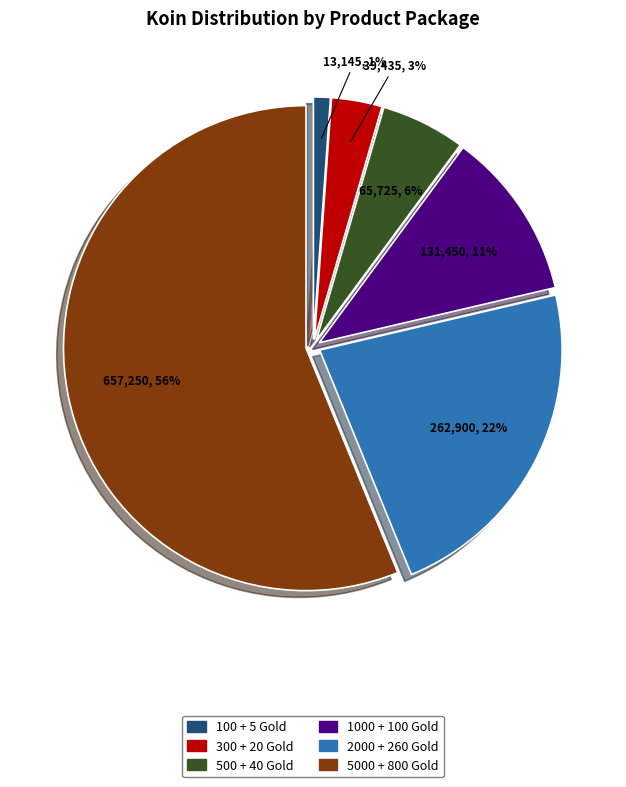

Is it true that 500 + 40 Gold is 15% of the pie?

False